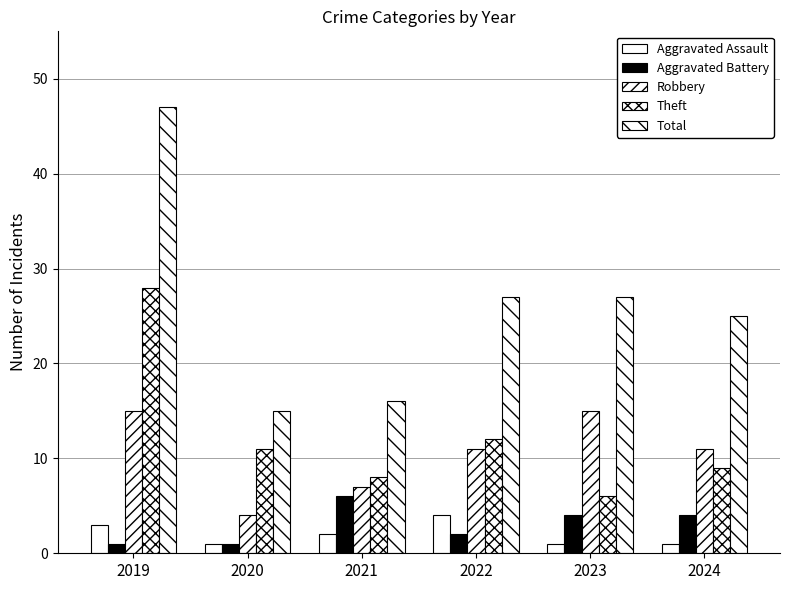

How many values in the Aggravated Battery series are below 4?

3